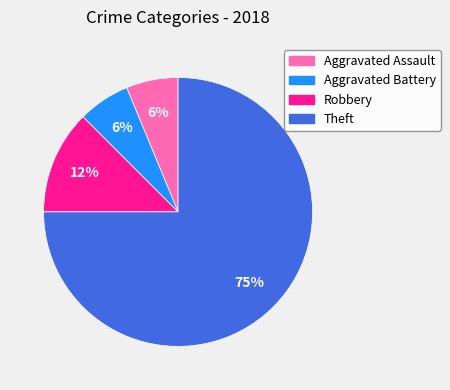

Which slice is the largest?

Theft